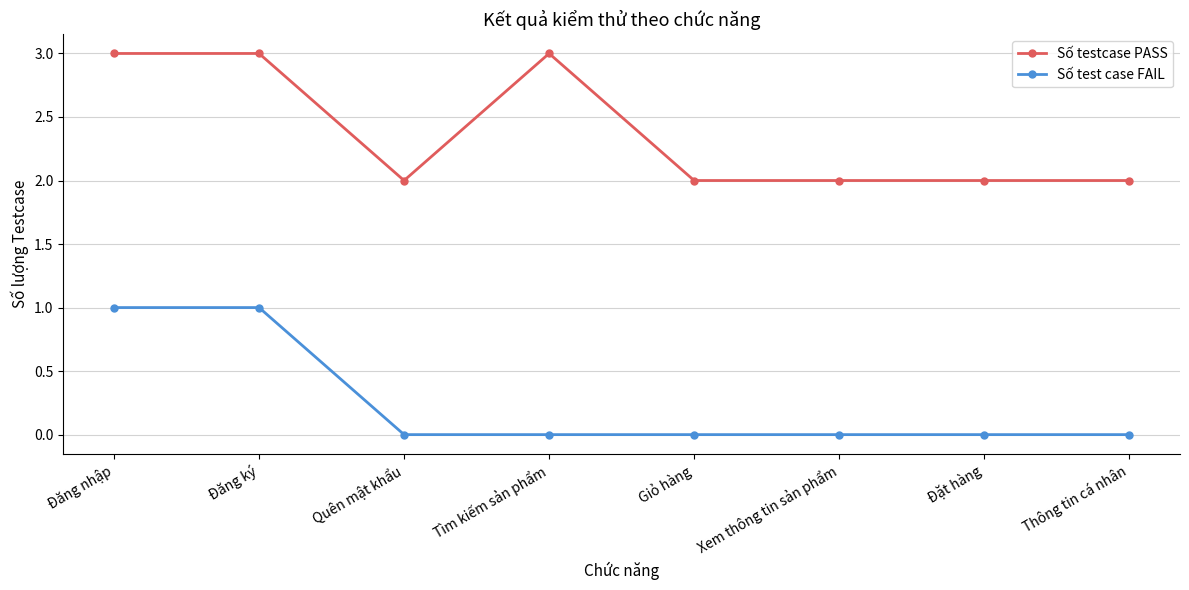

Count the number of data series in this chart.

2